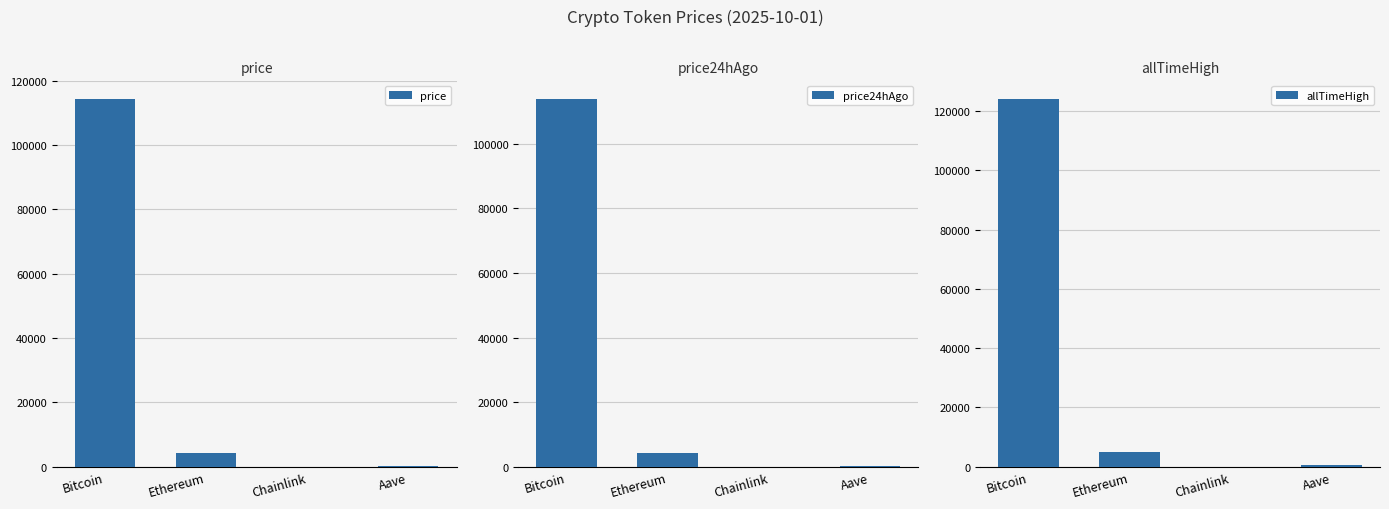

How many bars are there in each group?

3